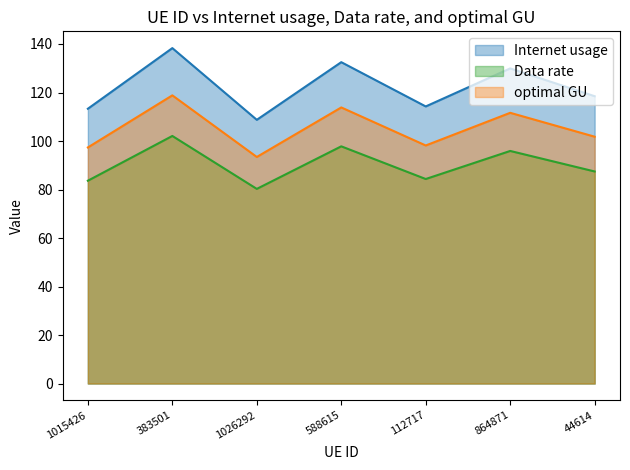

What is the approximate value of Data rate at 1026292?

80.3